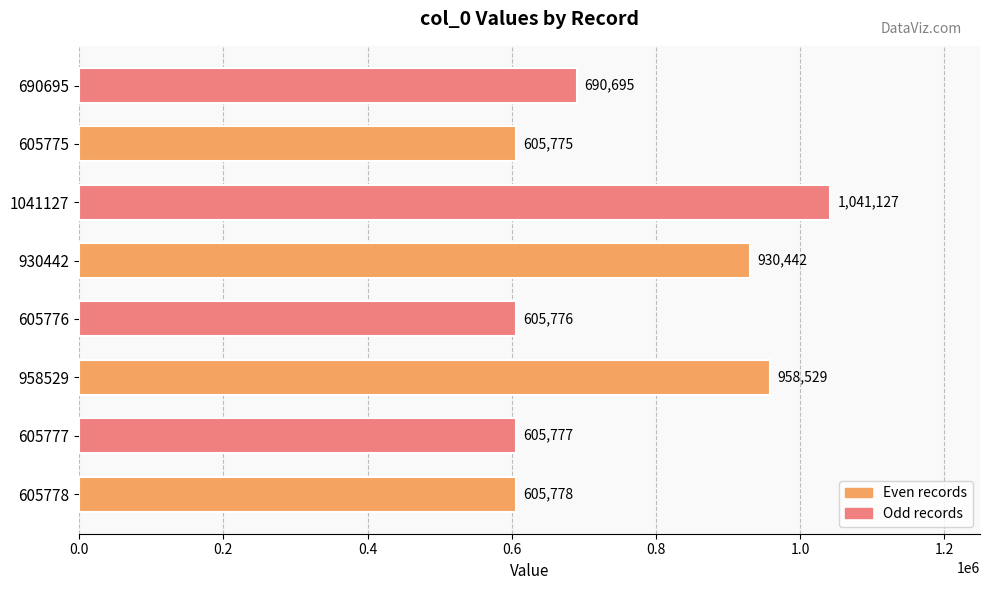

Reading bottom to top, transcribe all the data shown in this chart.

605778	605777	958529	605776	930442	1041127	605775	690695